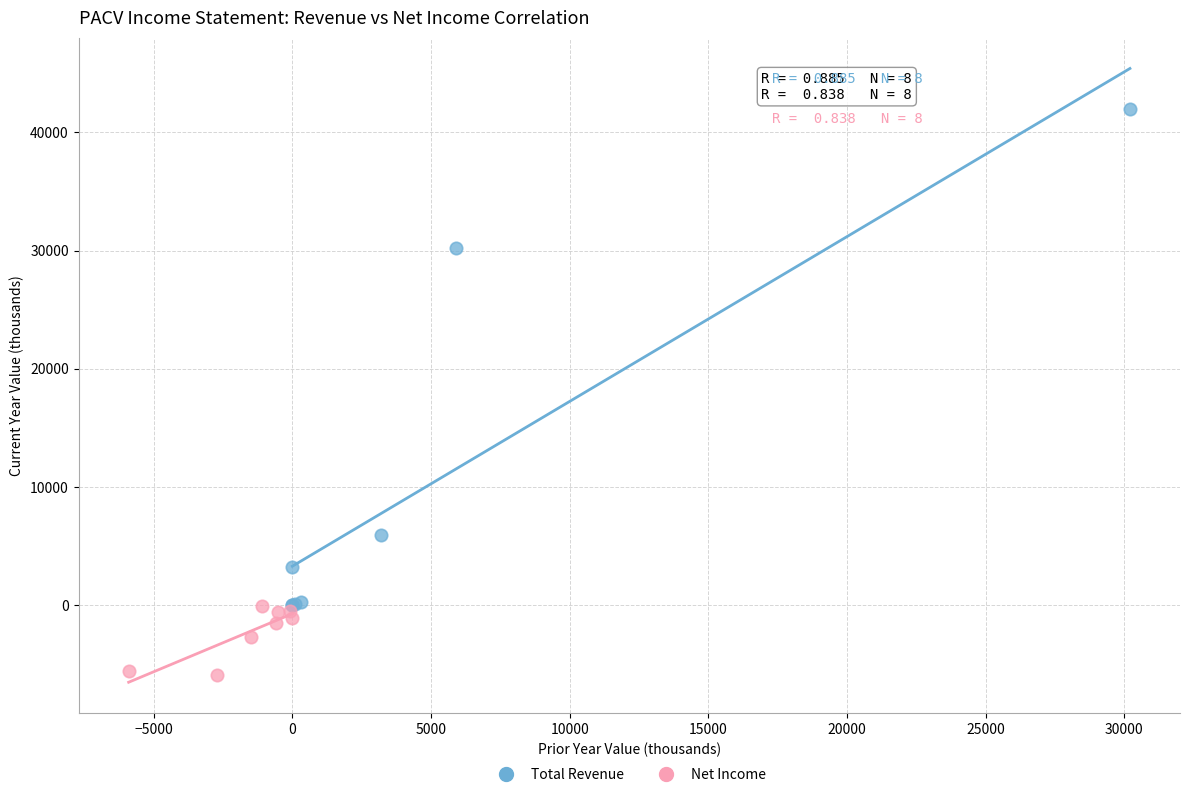

What are all the series names shown in the legend?

Total Revenue, Net Income